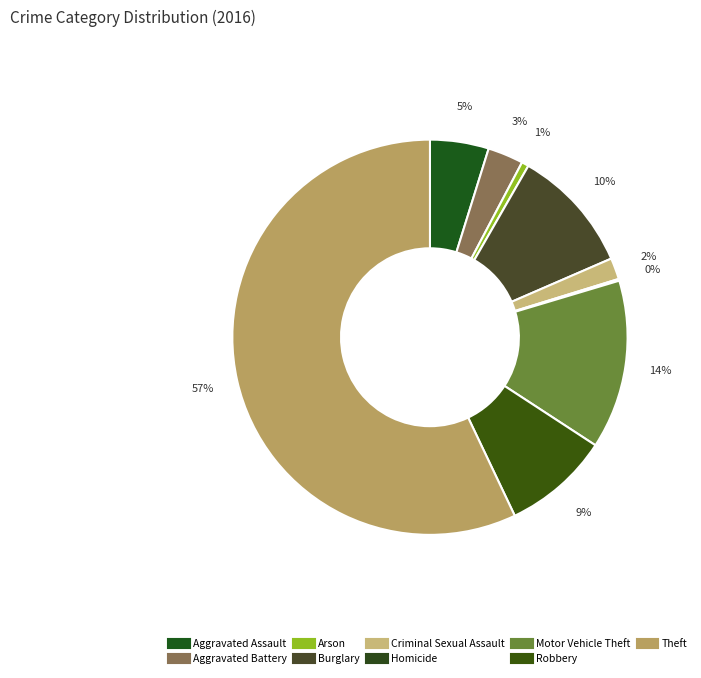

What percentage is the Burglary slice, to the nearest percent?

10%